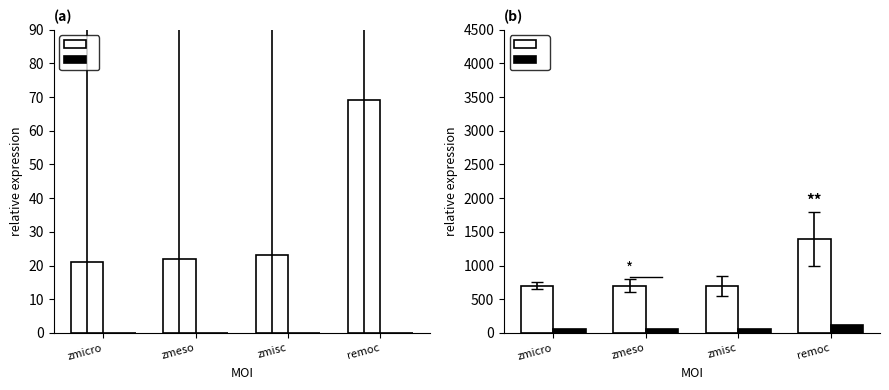

What is the difference between the maximum and minimum values in the PAM series?

700